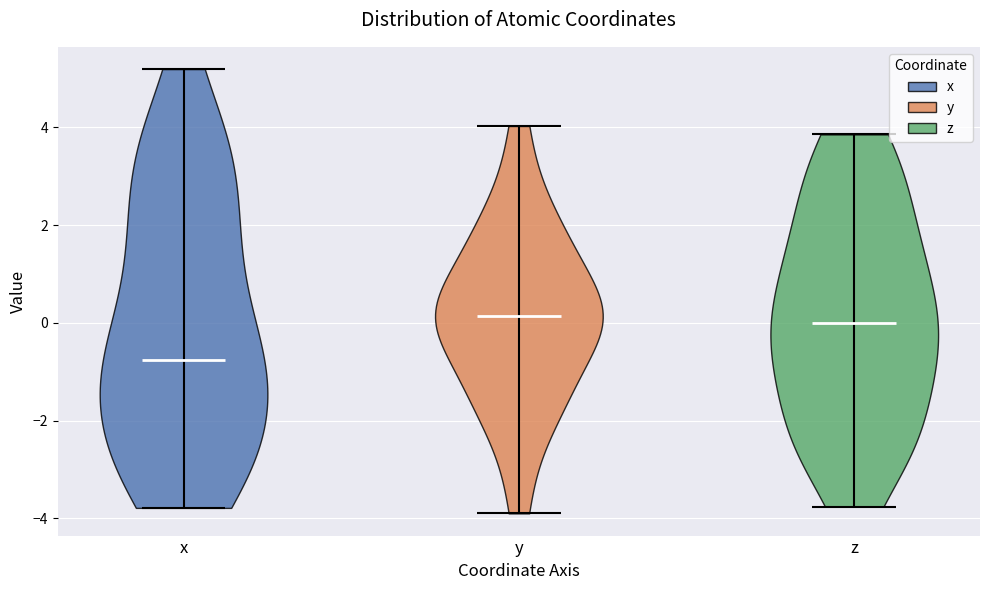

Reading left to right, read every violin against the y-axis: where its median line is, and the lowest and highest points it reaches. The values are not printed on the chart, so give them approximately, as read against the axis.

x: median line -0.8, lowest point -3.8, highest point 5.2
y: median line 0.2, lowest point -3.8, highest point 4.0
z: median line 0.0, lowest point -3.8, highest point 3.8